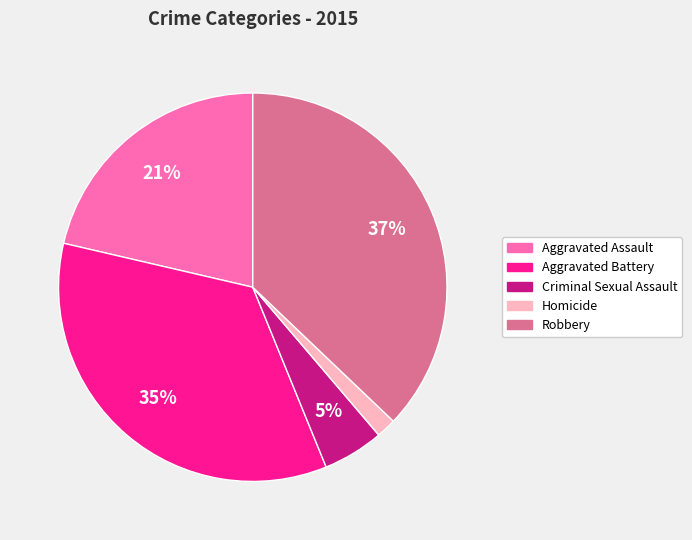

Is Criminal Sexual Assault the majority of the pie?

No